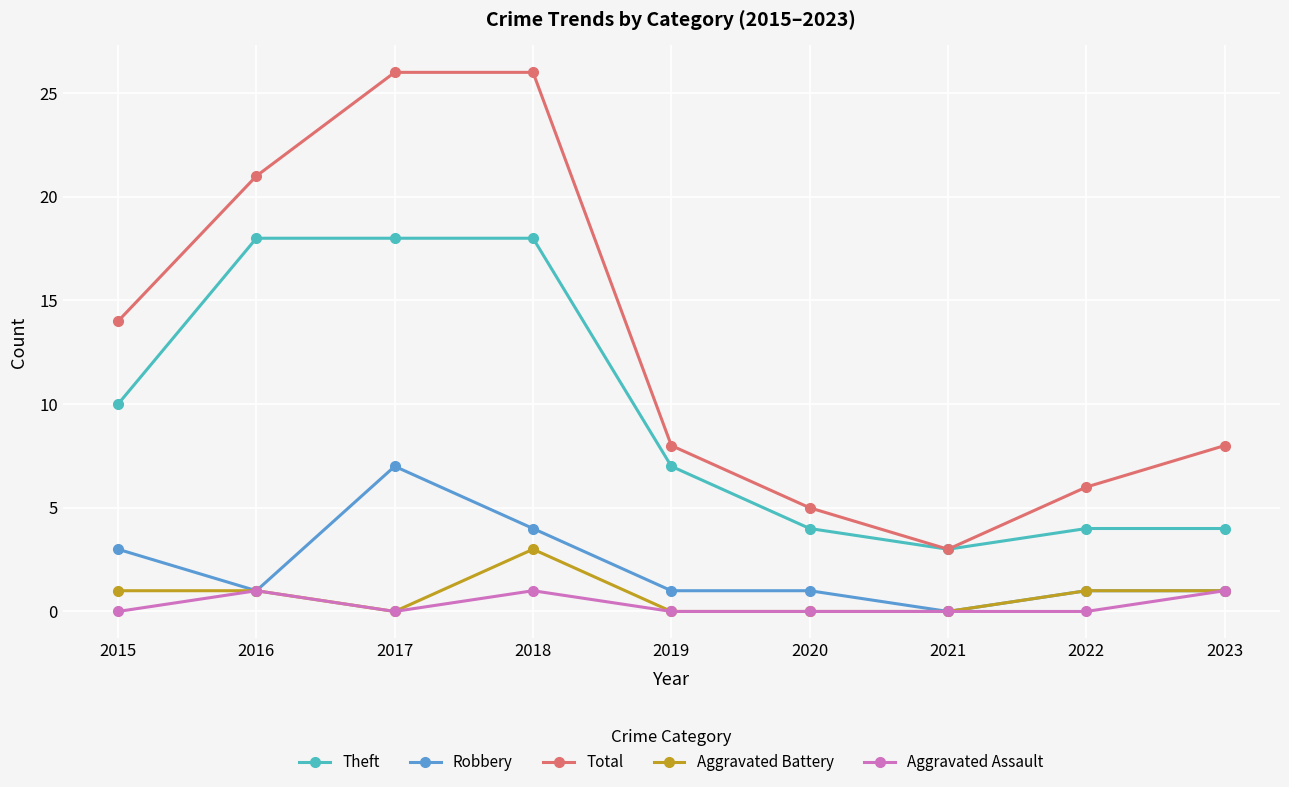

The Theft series shows 18 at 2018. True or false?

True